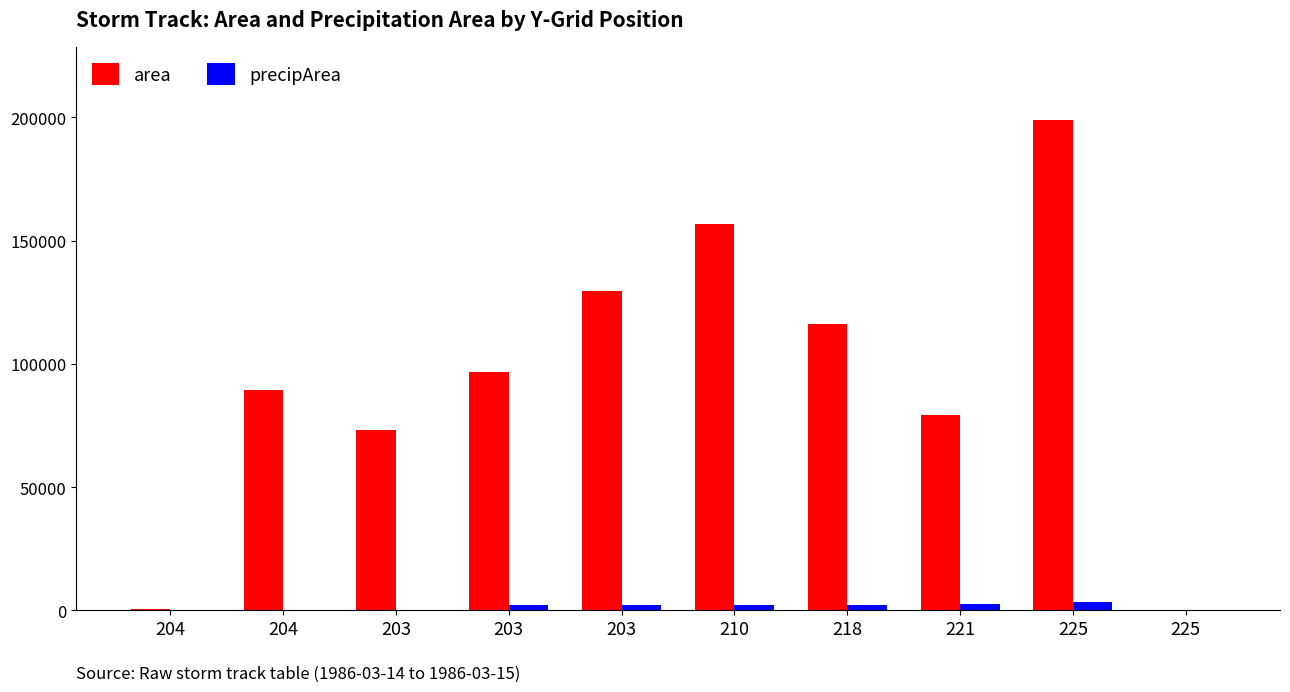

Is the value of area at 210 greater than the value of precipArea at 210?

Yes